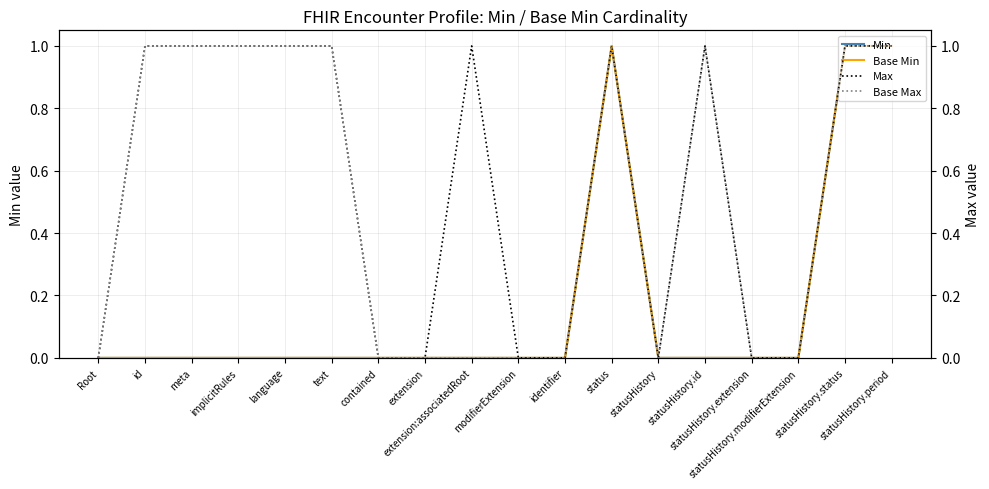

Between extension and statusHistory.extension, which series saw the biggest shift?

Min